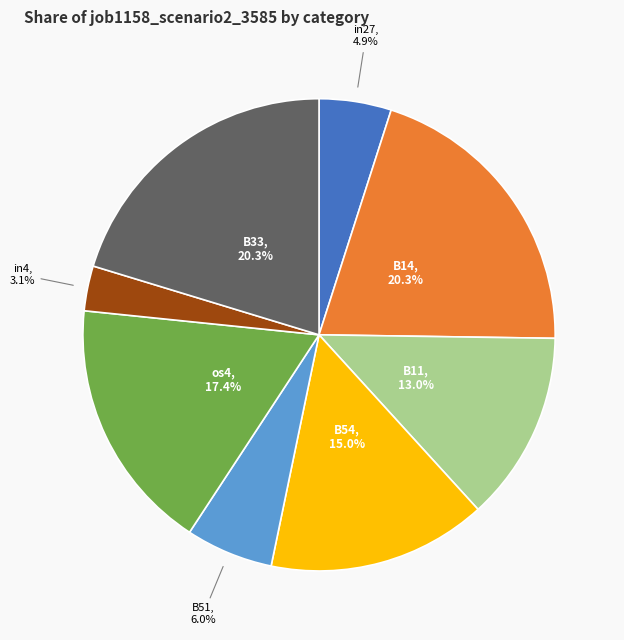

Which slice is the smallest?

in4